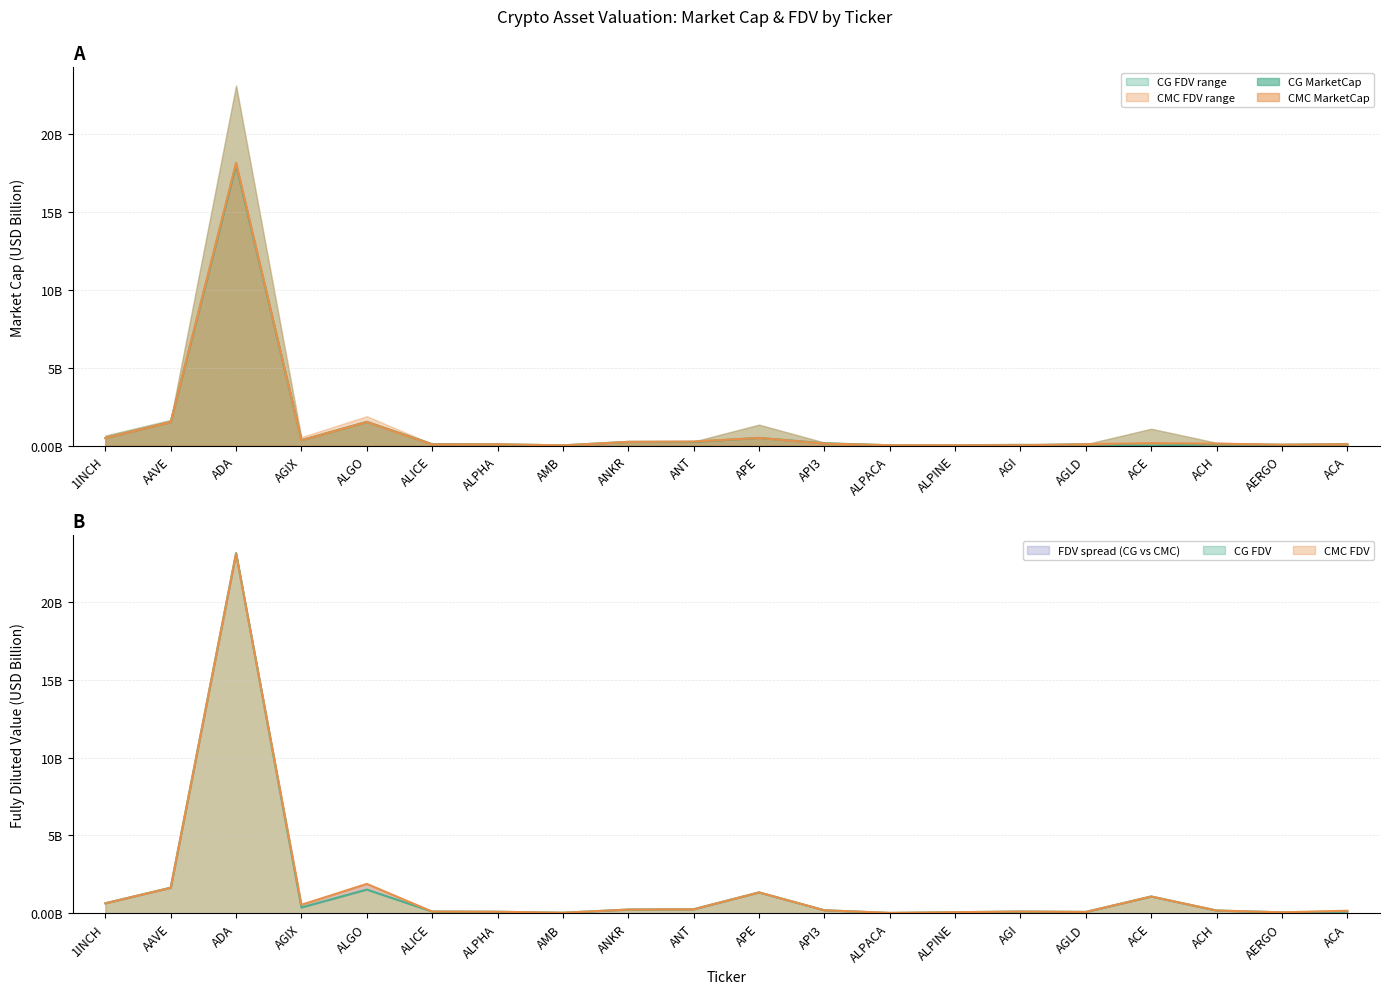

Rank the series by their maximum value, from highest to lowest.

CG_FDV, CMC_FDV, CMC_MarketCap, CG_MarketCap